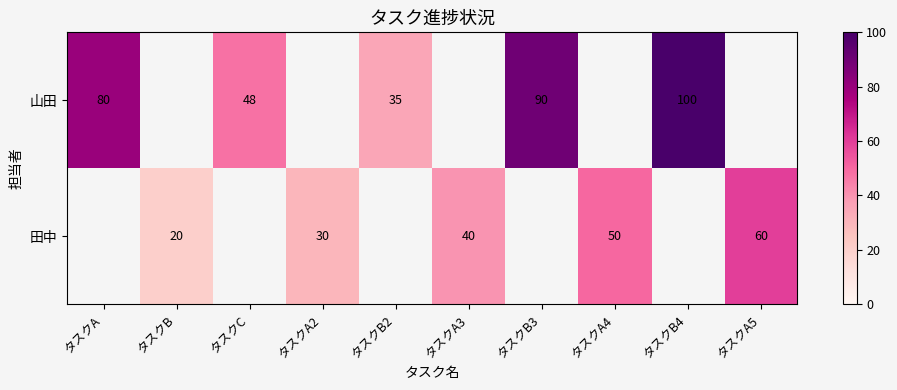

What is the difference between the 山田 values at タスクA and タスクB4?

20